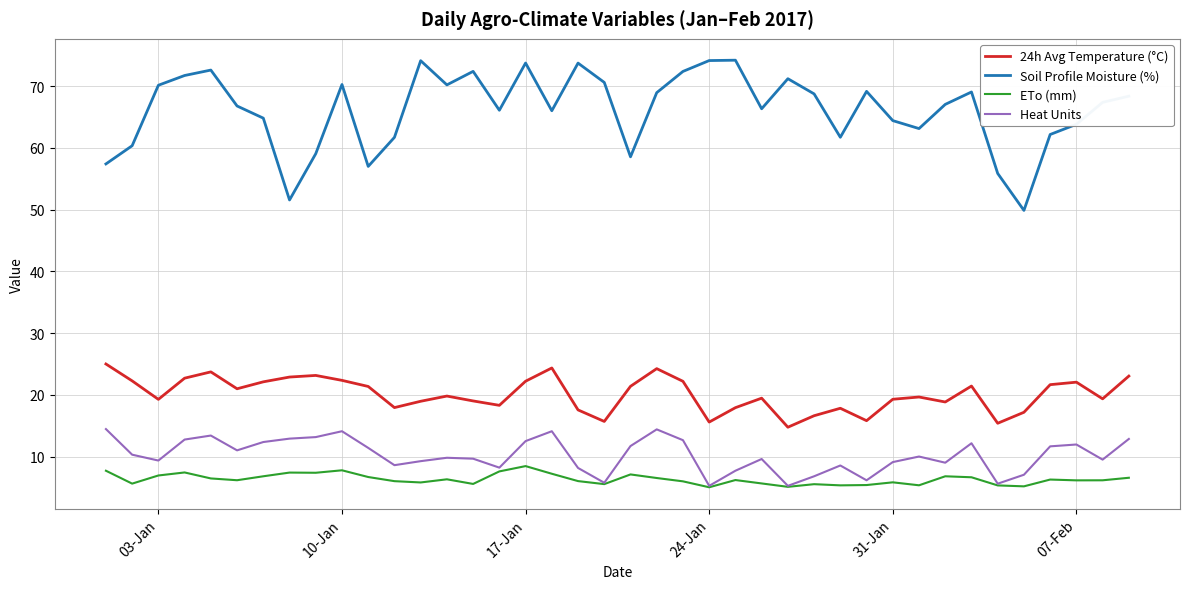

Which series has the largest total across all categories?

Soil Profile Moisture (%)